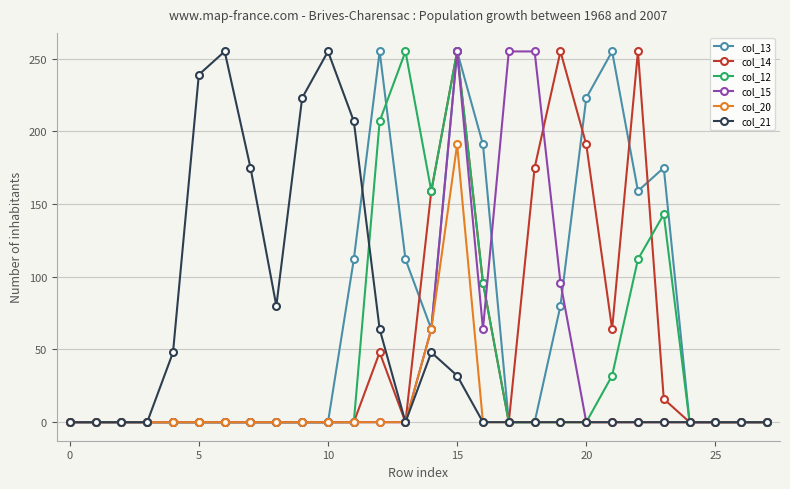

What is the highest value of the col_20 series?

191